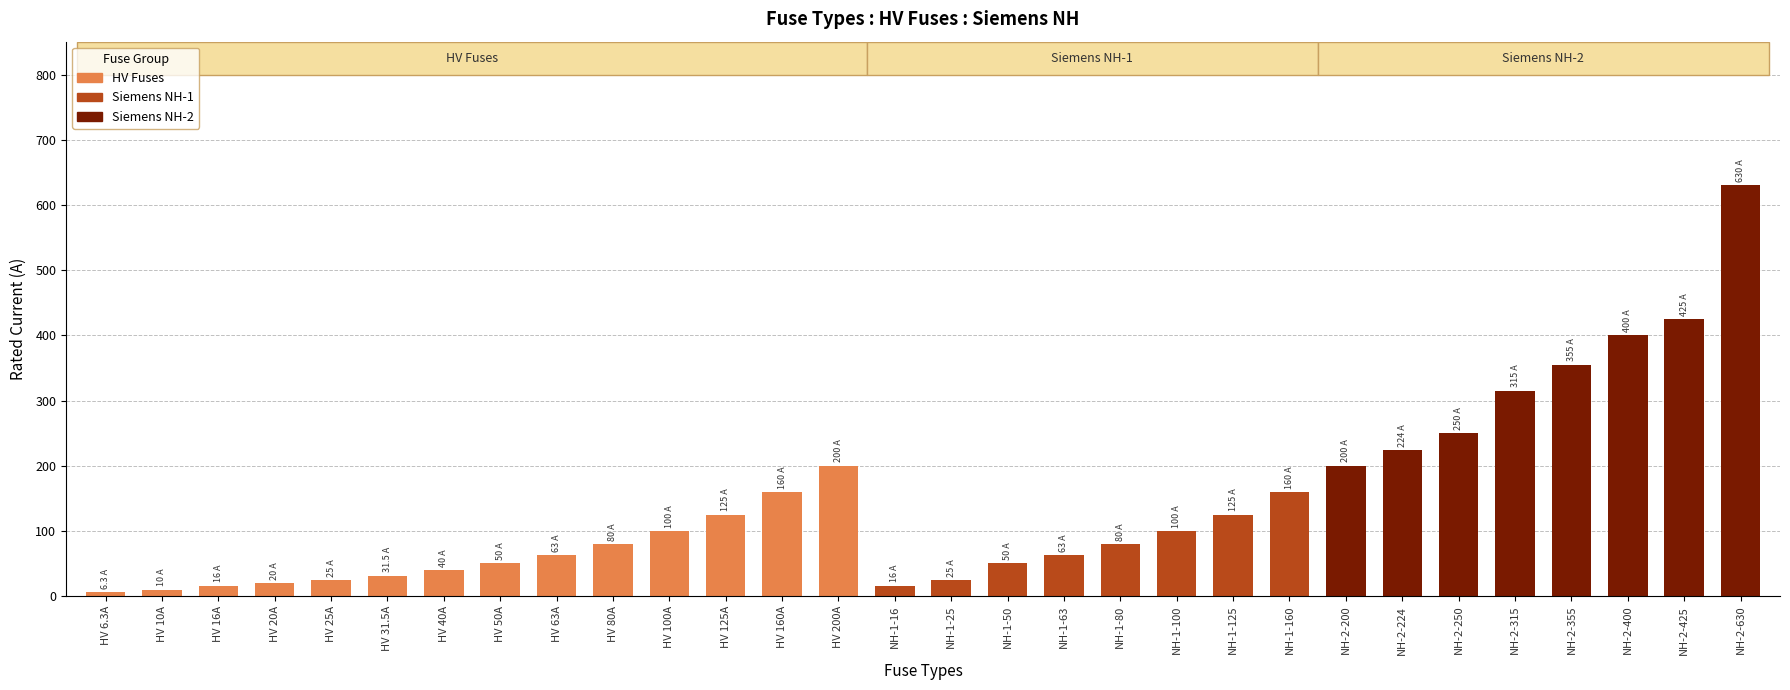

Are the bars horizontal?

No